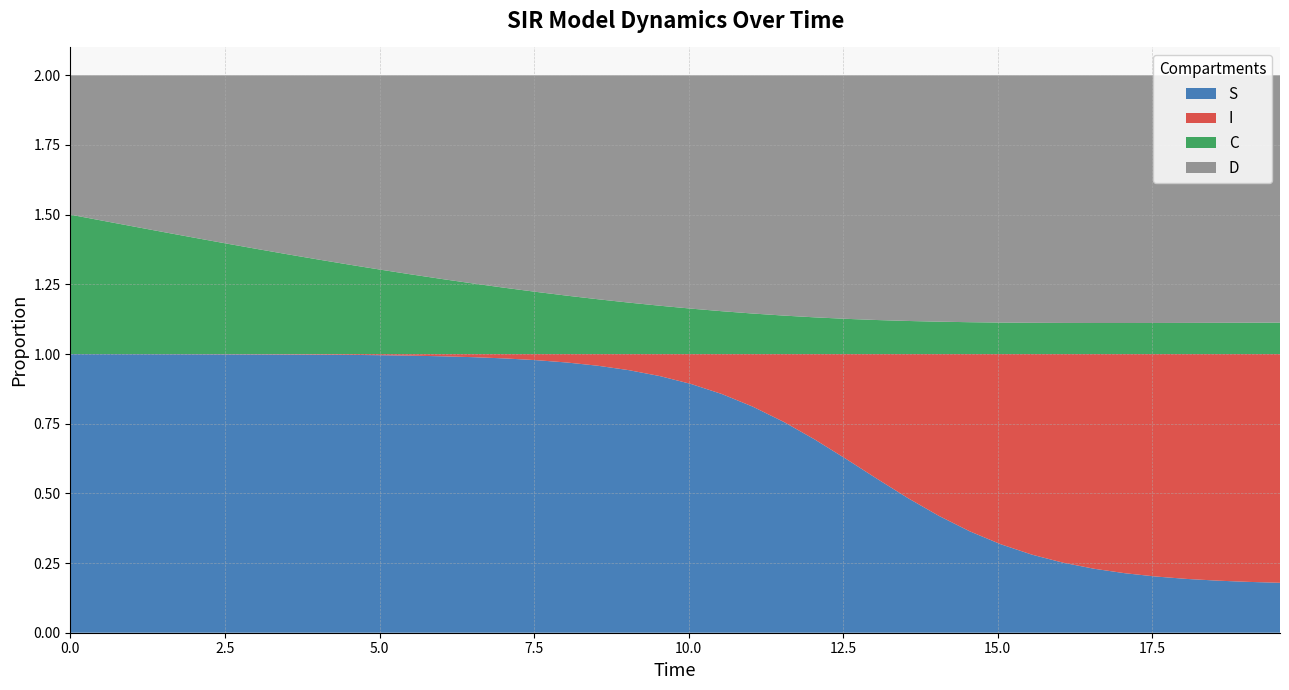

Rank the categories by D value from lowest to highest.

0, 1, 2, 3, 4, 5, 6, 7, 8, 9, 10, 11, 12, 13, 14, 15, 16, 17, 18, 19, 20, 21, 22, 23, 24, 25, 26, 27, 28, 29, 30, 39, 38, 31, 37, 36, 32, 35, 33, 34